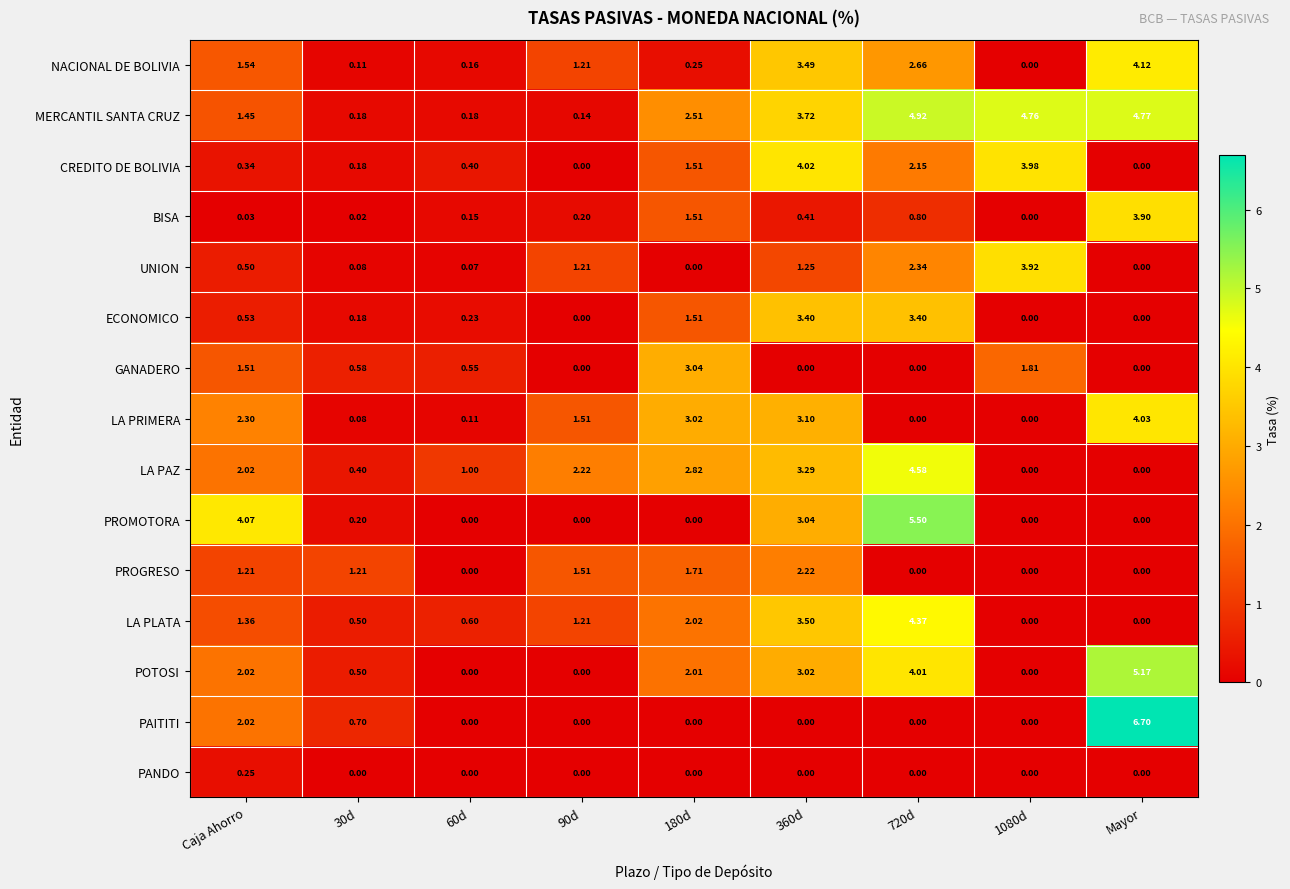

Between 180d and 1080d, which series saw the biggest shift?

UNION